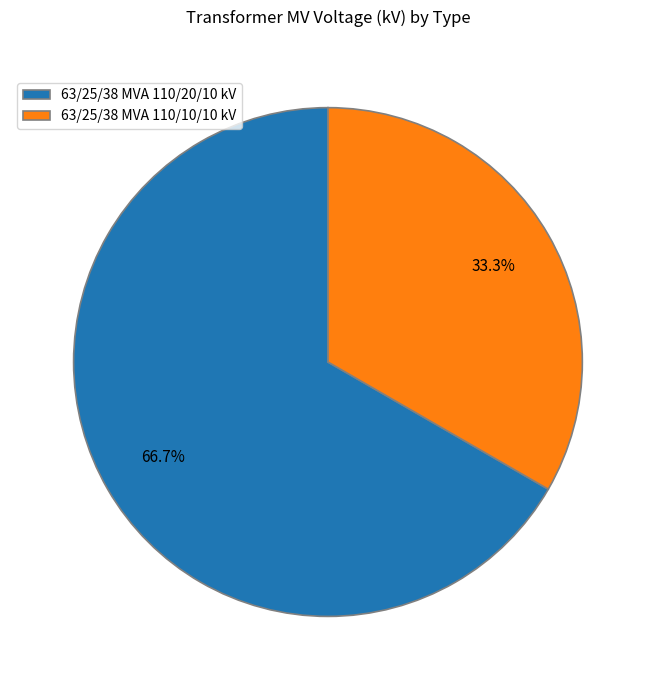

The 63/25/38 MVA 110/20/10 kV slice represents 67% of the pie. True or false?

True